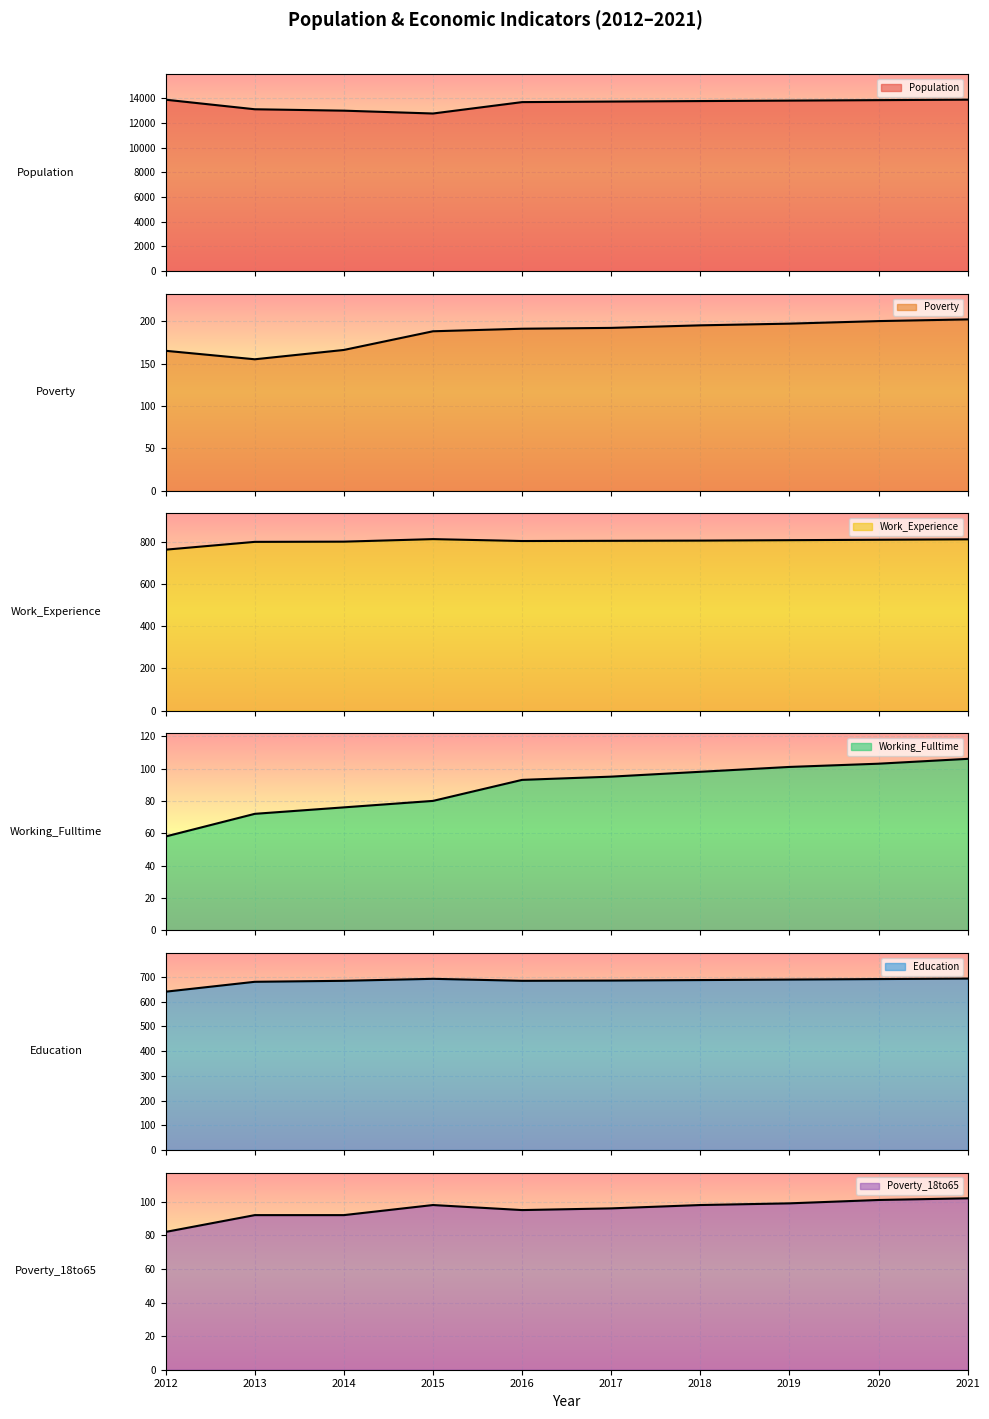

Where is Education nearest to the value 666?

2013